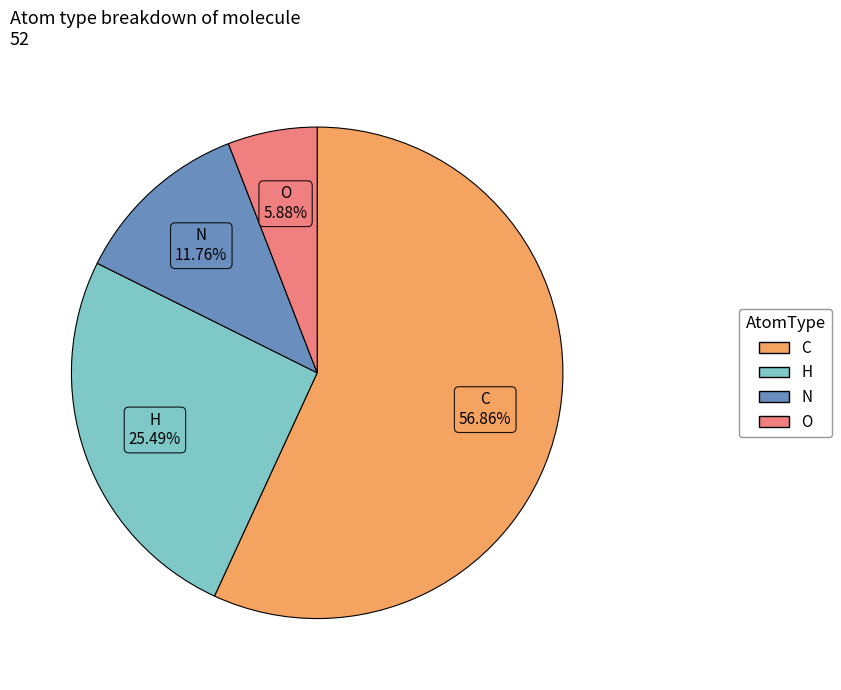

Between N and C, which is larger?

C